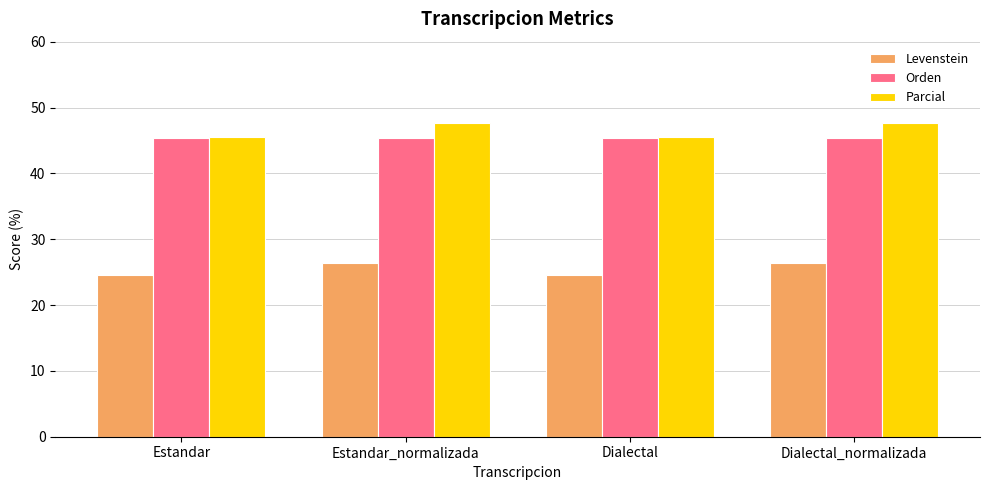

How many bars are there in each group?

3